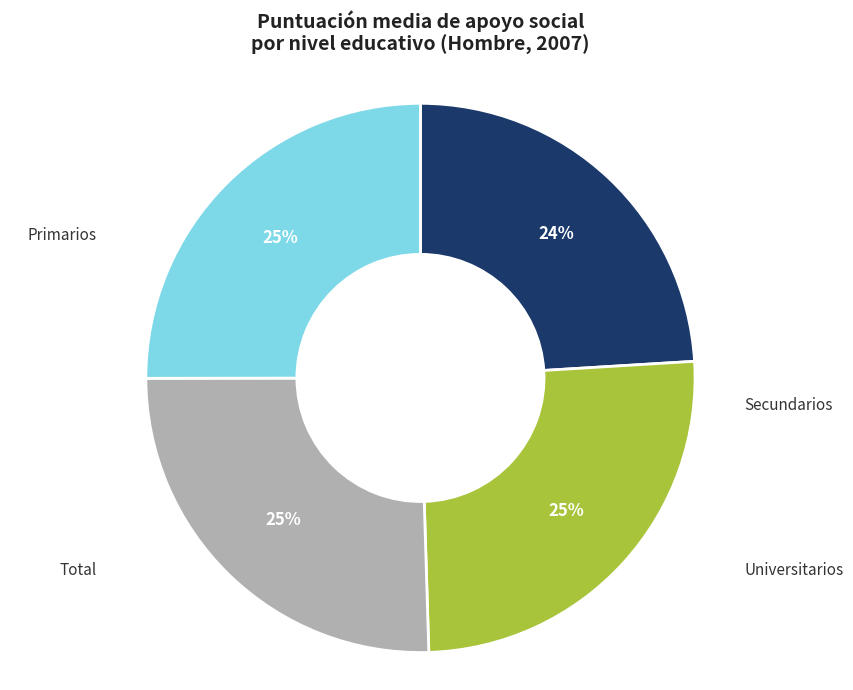

To the nearest percent, what is the difference between the Primarios and Universitarios slice percentages?

1%